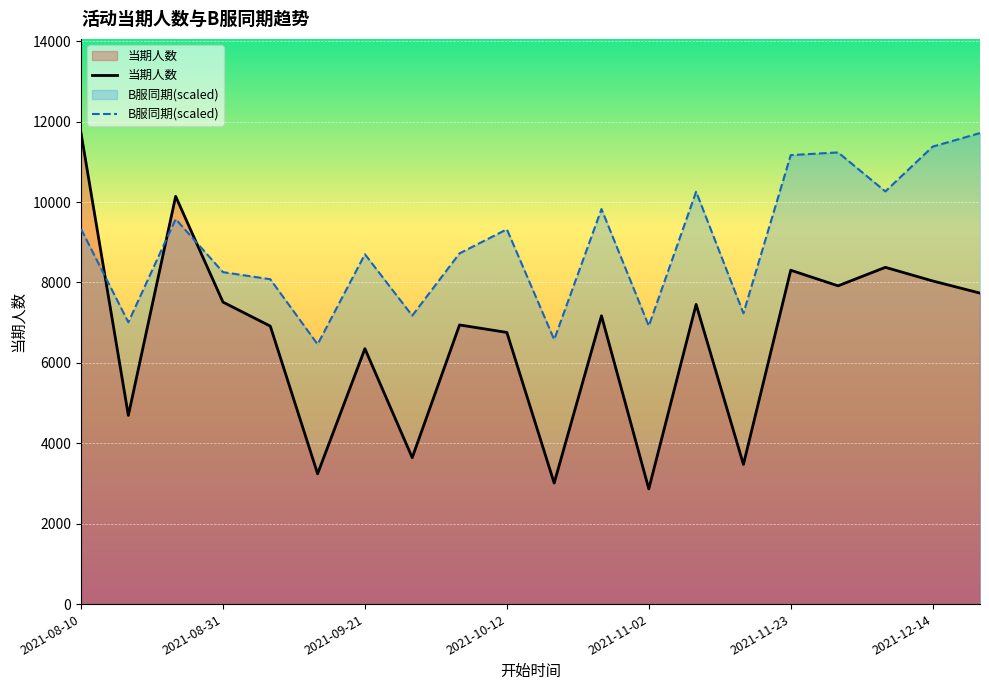

What value does the B服同期(scaled) series have at 2021-10-12?

9322.3